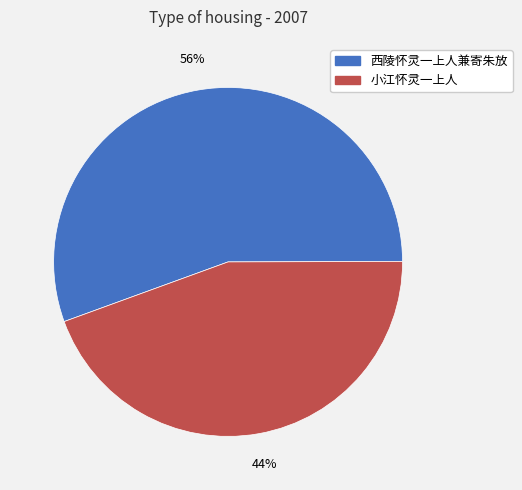

Count the number of slices in the pie.

2